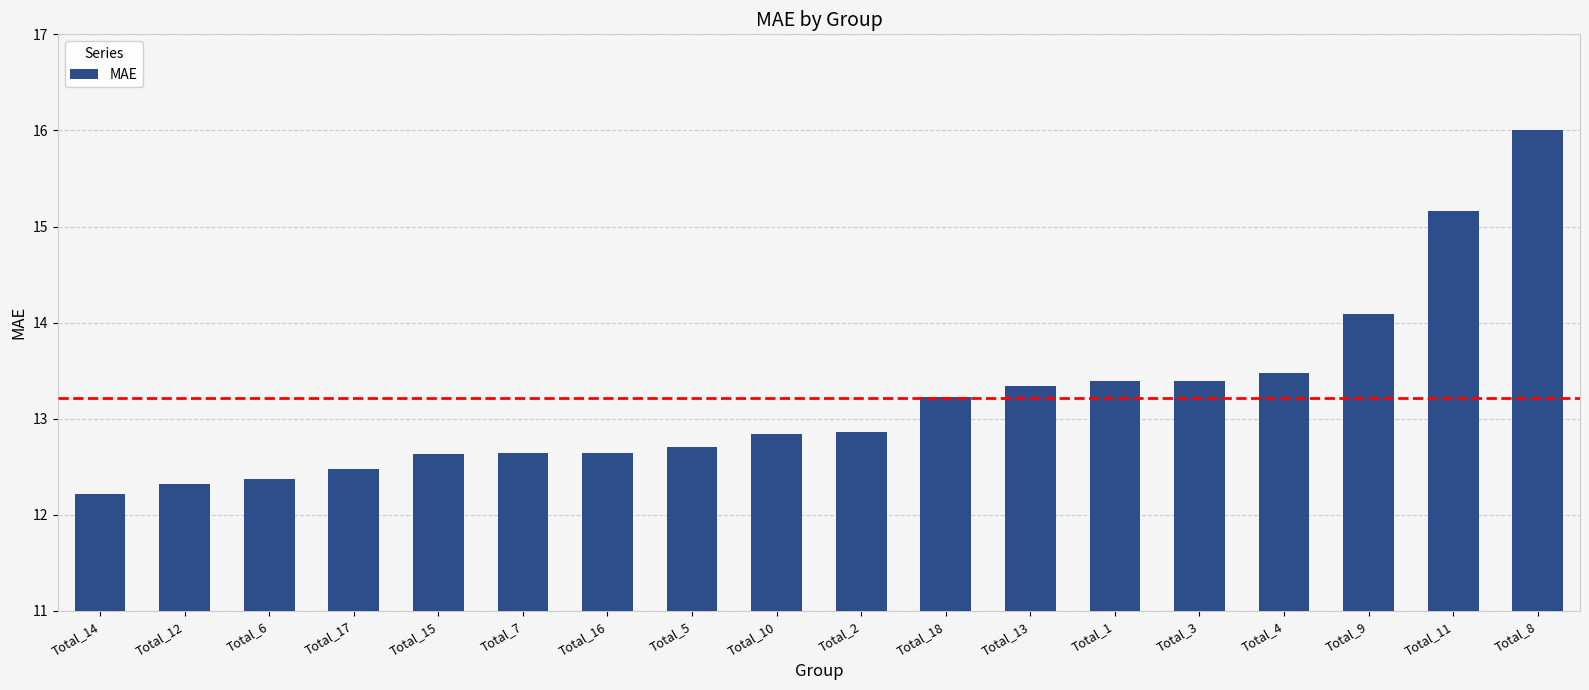

What is the sum of the values at Total_9 and Total_8?

30.1